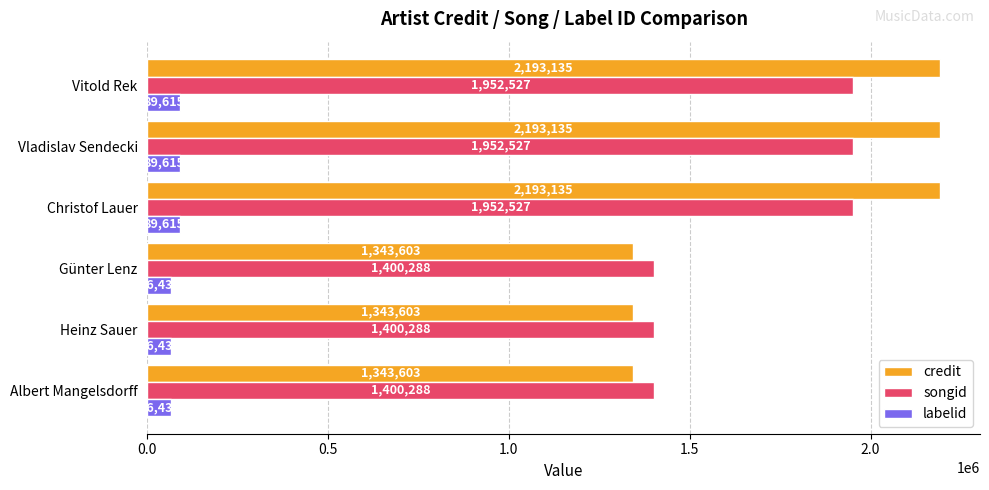

Rank the series by their maximum value, from highest to lowest.

credit, songid, labelid